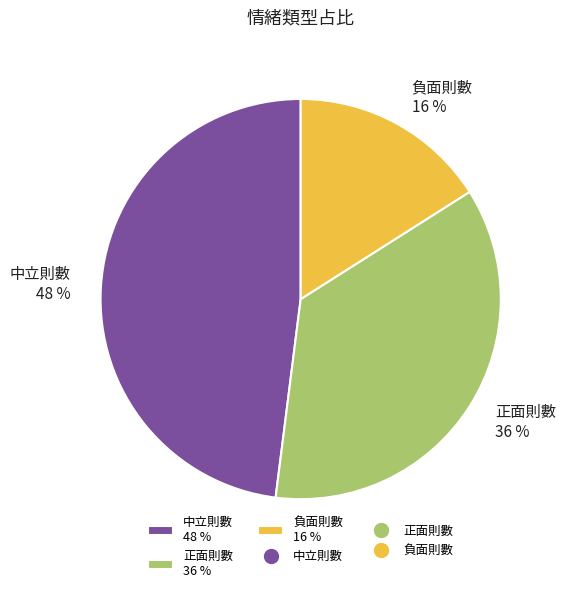

How many segments does this pie chart have?

3